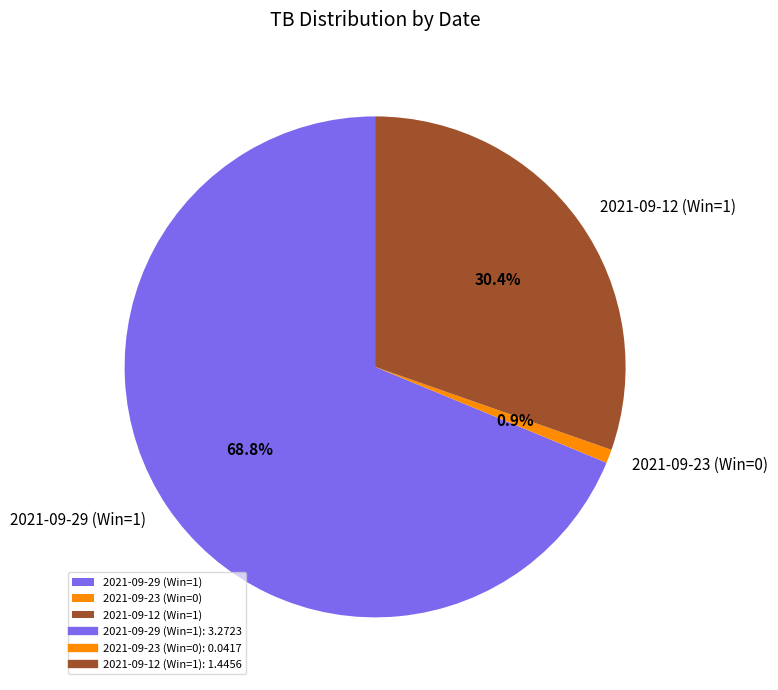

Is it true that 2021-09-29 (Win=1) is 77% of the pie?

False